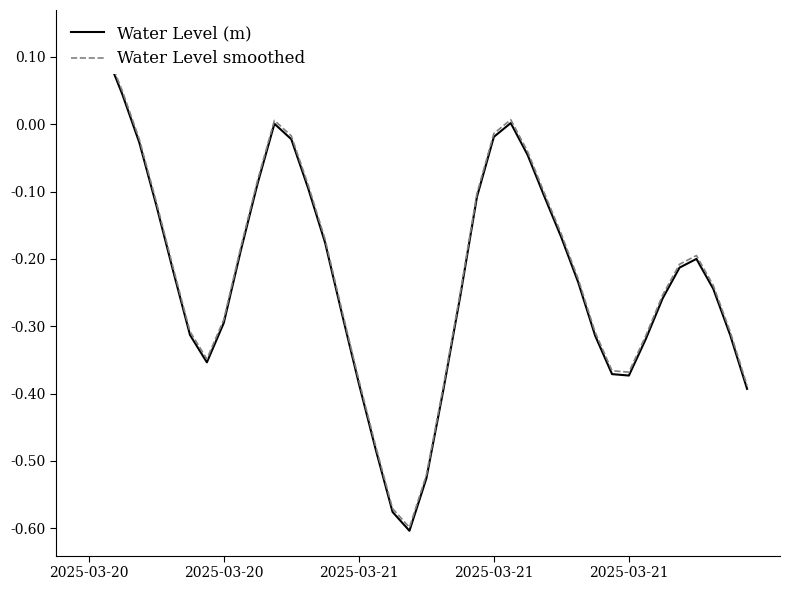

Does the chart display data point markers on the line(s)?

No